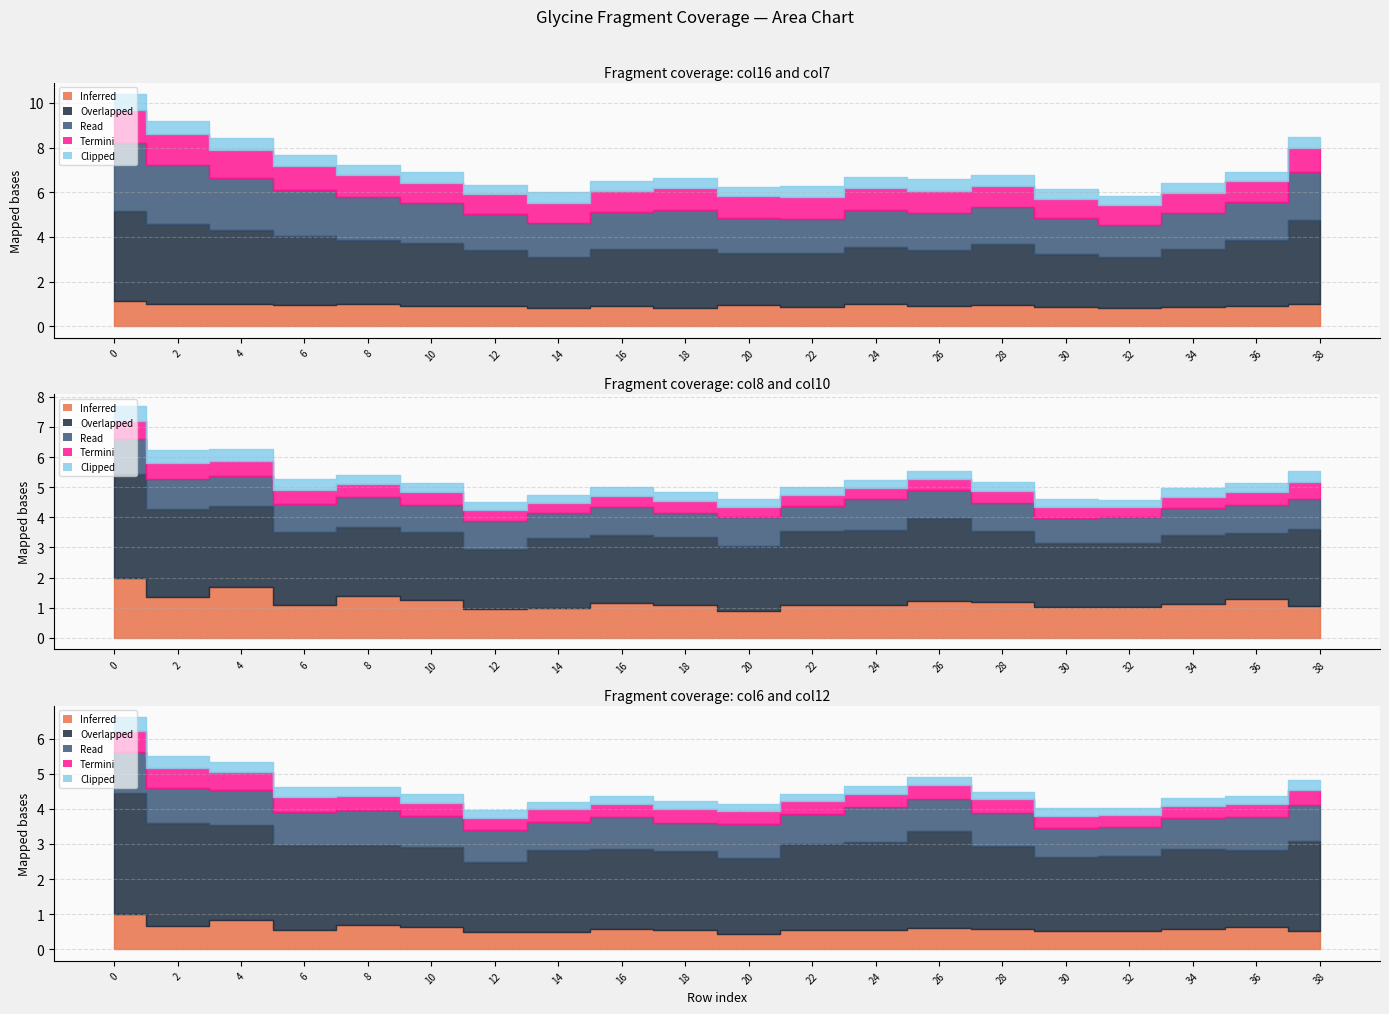

The Overlapped series shows 0.2 at 6. True or false?

False